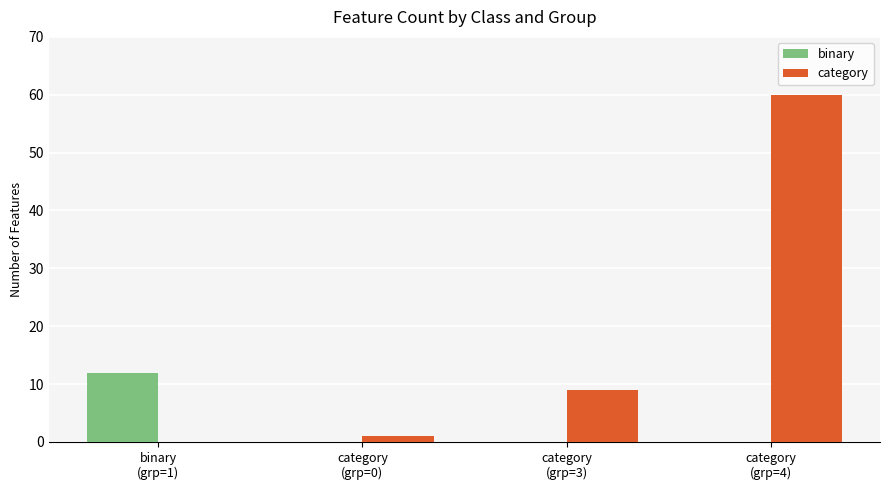

What is the highest value of the category series?

60